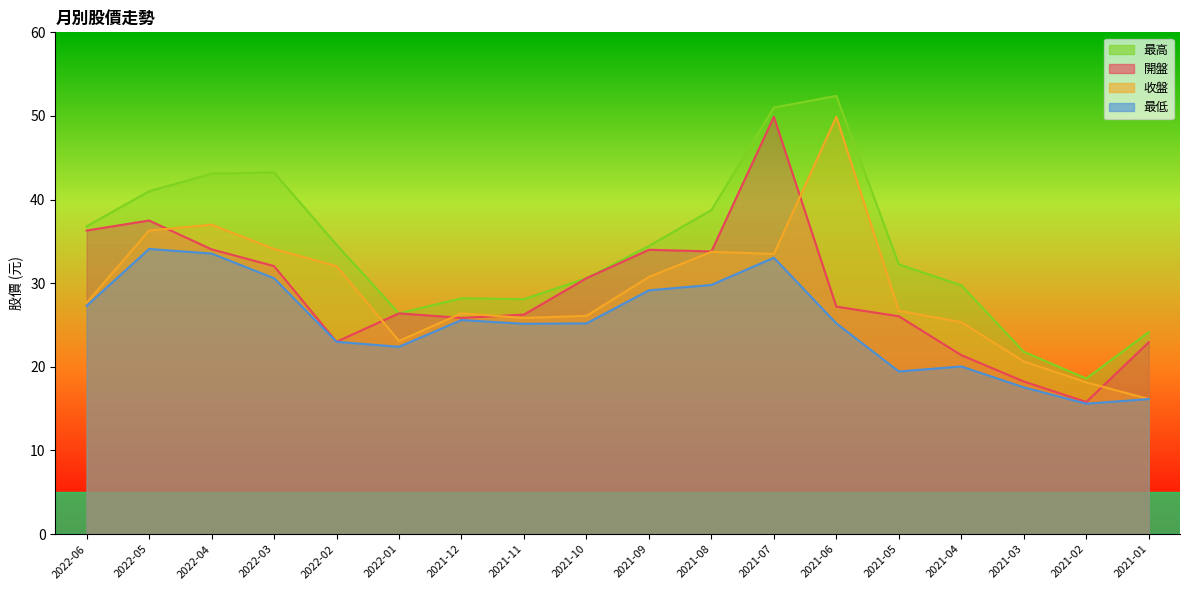

Where is 開盤 nearest to the value 32?

2022-03